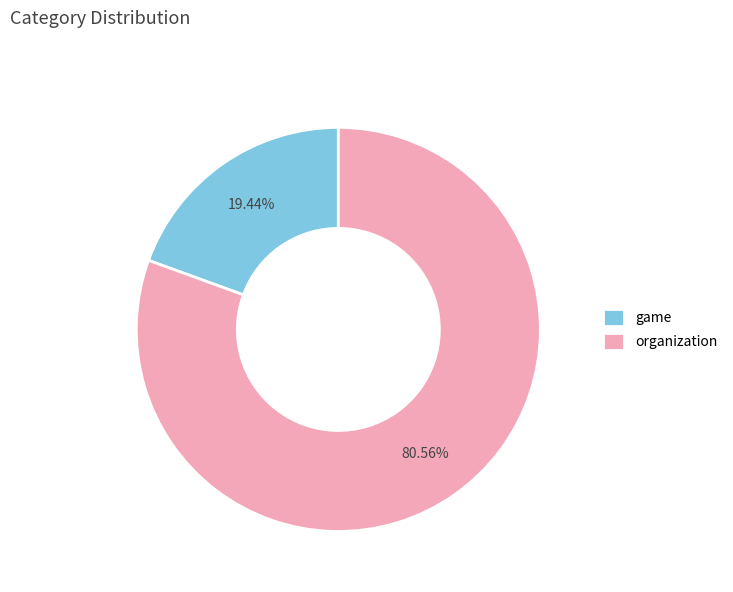

True or false: game accounts for 19% of the total.

True